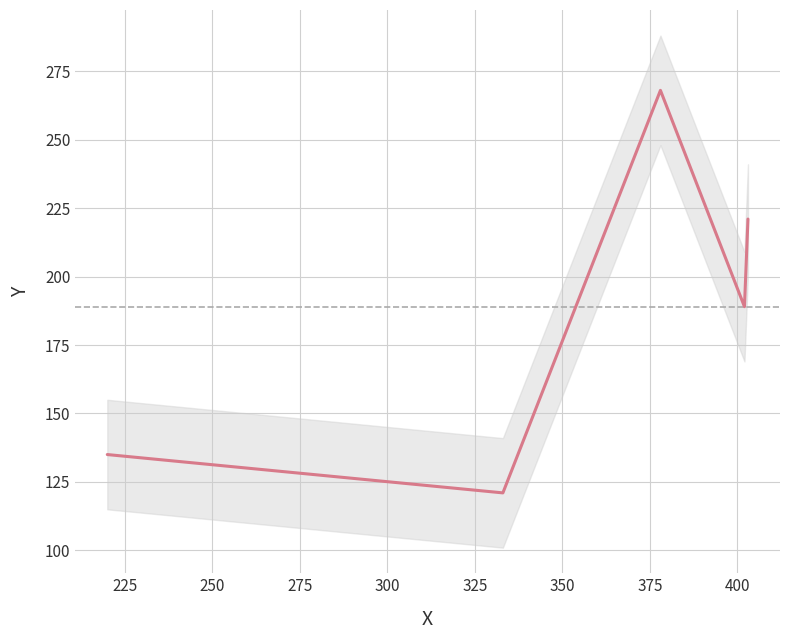

What is the value of the 3rd point from the left?

268